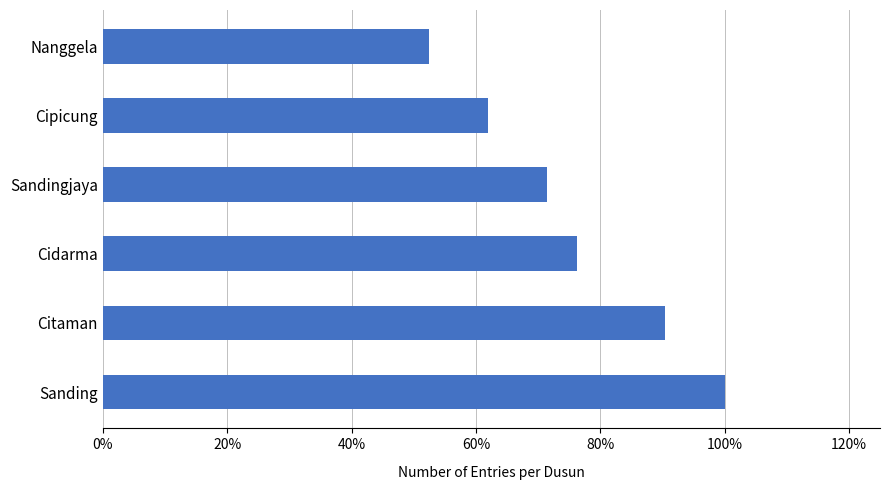

Rank the categories by value from lowest to highest.

Nanggela, Cipicung, Sandingjaya, Cidarma, Citaman, Sanding